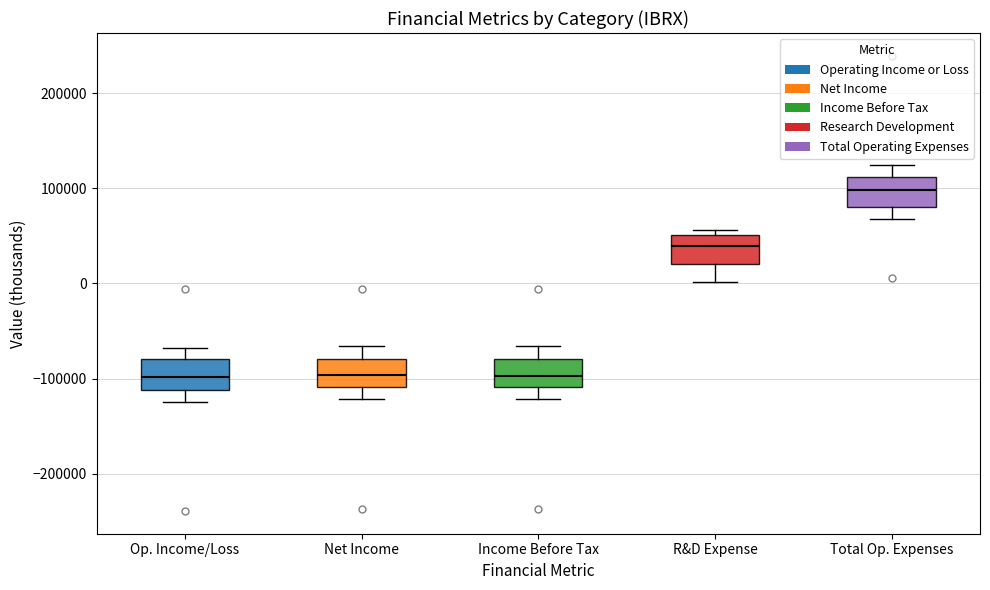

Reading left to right, transcribe this box plot: for each box, give where its median line is, the range the box spans, and where its two whiskers end, as read against the y-axis. The values are not printed on the chart, so give them approximately, as read against the axis.

Op. Income/Loss: median -100000, box -110000 to -80000, whiskers -120000 to -70000
Net Income: median -100000, box -110000 to -80000, whiskers -120000 to -70000
Income Before Tax: median -100000, box -110000 to -80000, whiskers -120000 to -70000
R&D Expense: median 40000, box 20000 to 50000, whiskers 0 to 60000
Total Op. Expenses: median 100000, box 80000 to 110000, whiskers 70000 to 120000